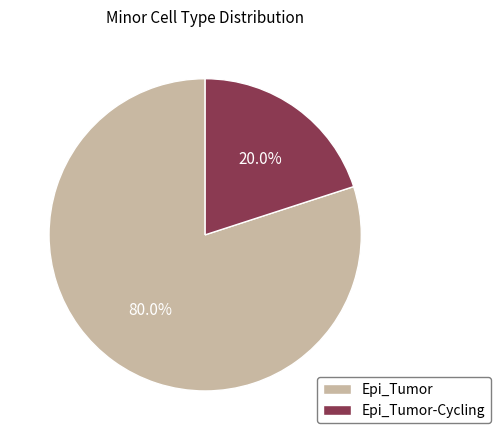

What is the largest slice in the pie chart?

Epi_Tumor